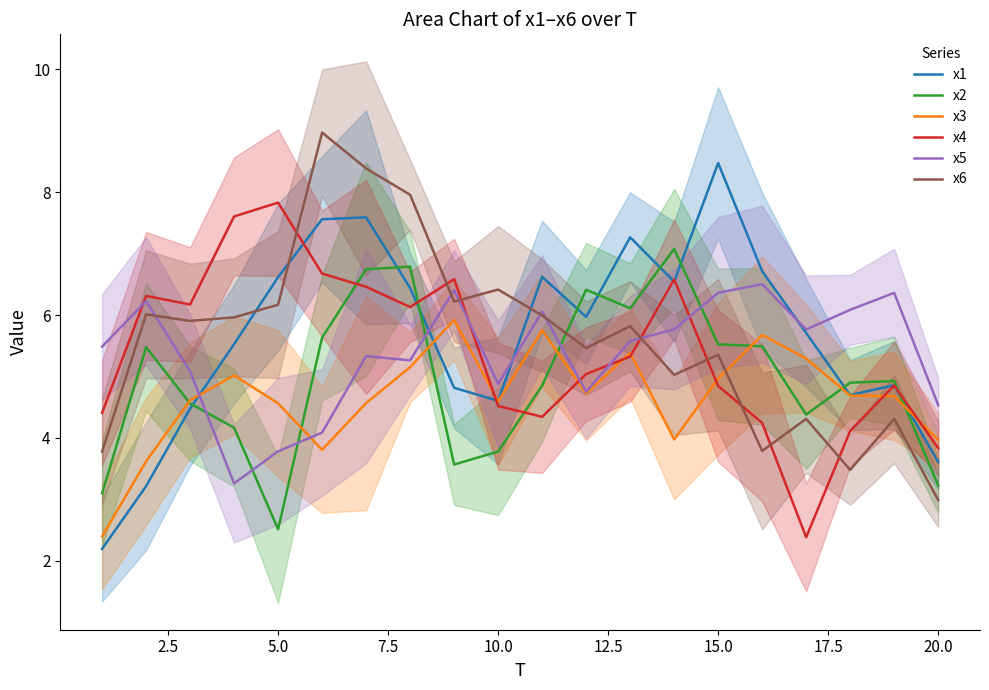

How many lines are shown in the chart?

6